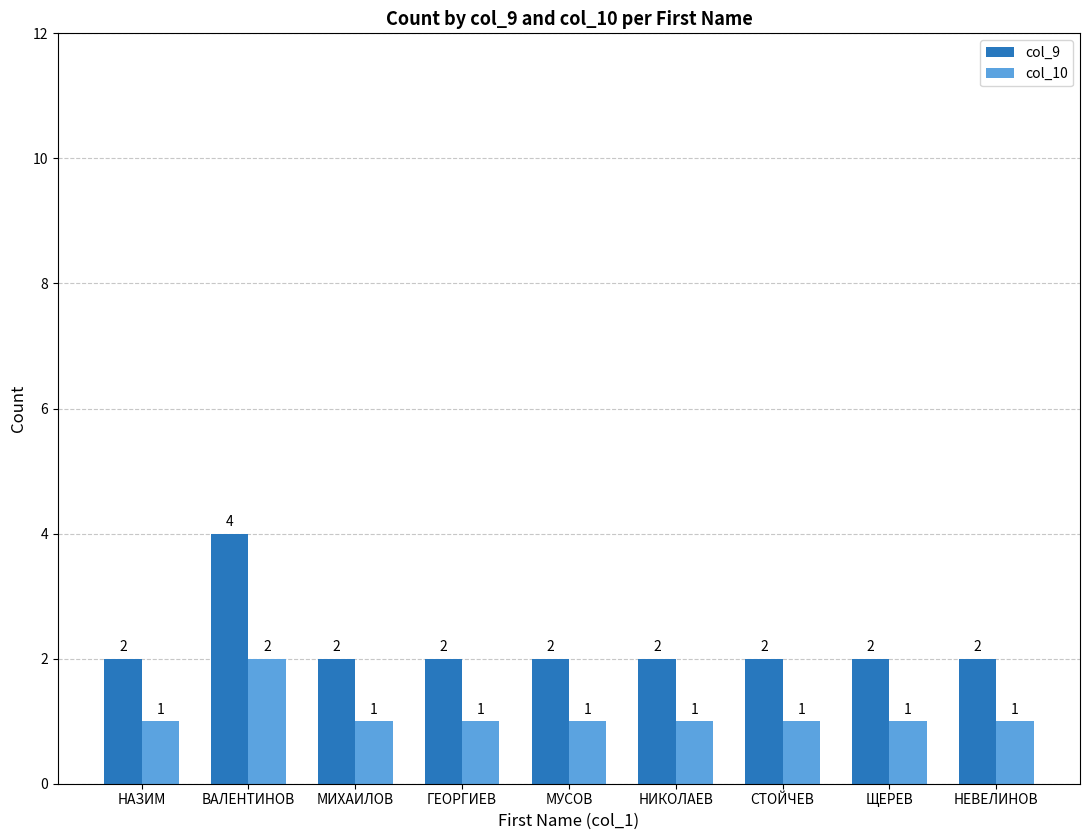

What is the total value across all series at НЕВЕЛИНОВ?

3